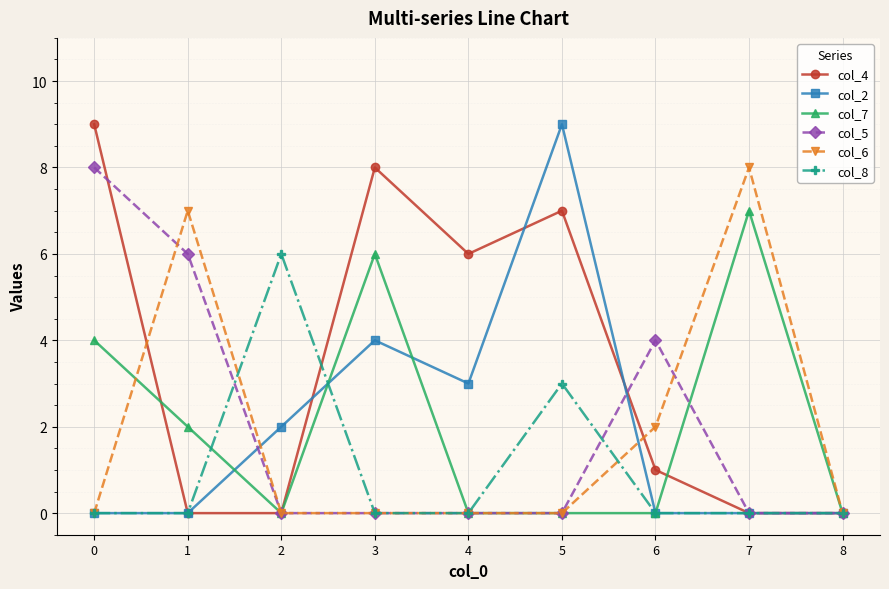

Is this an area chart (filled region under the line)?

No